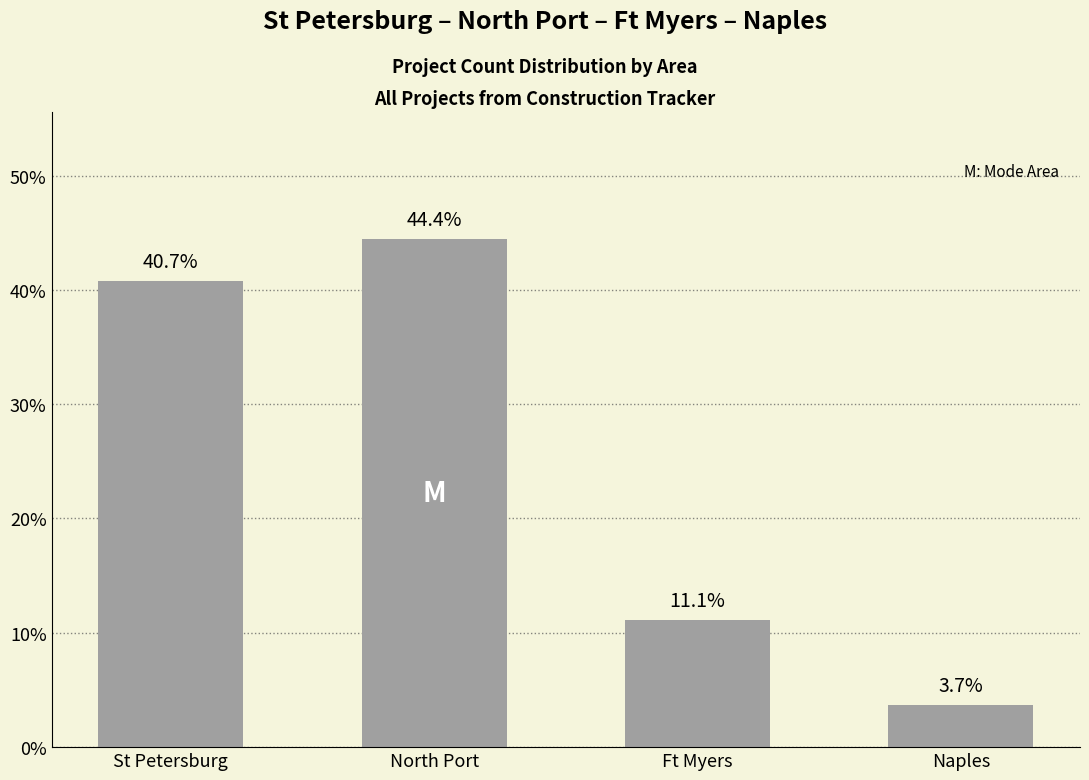

Is it true that the value at North Port is 44.4?

True